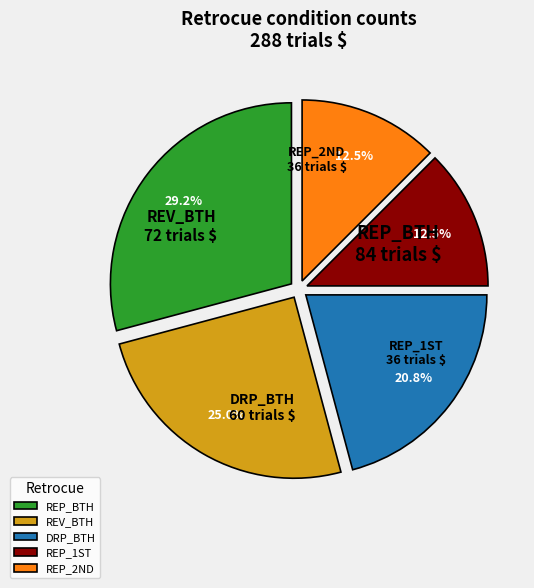

How many segments does this pie chart have?

5